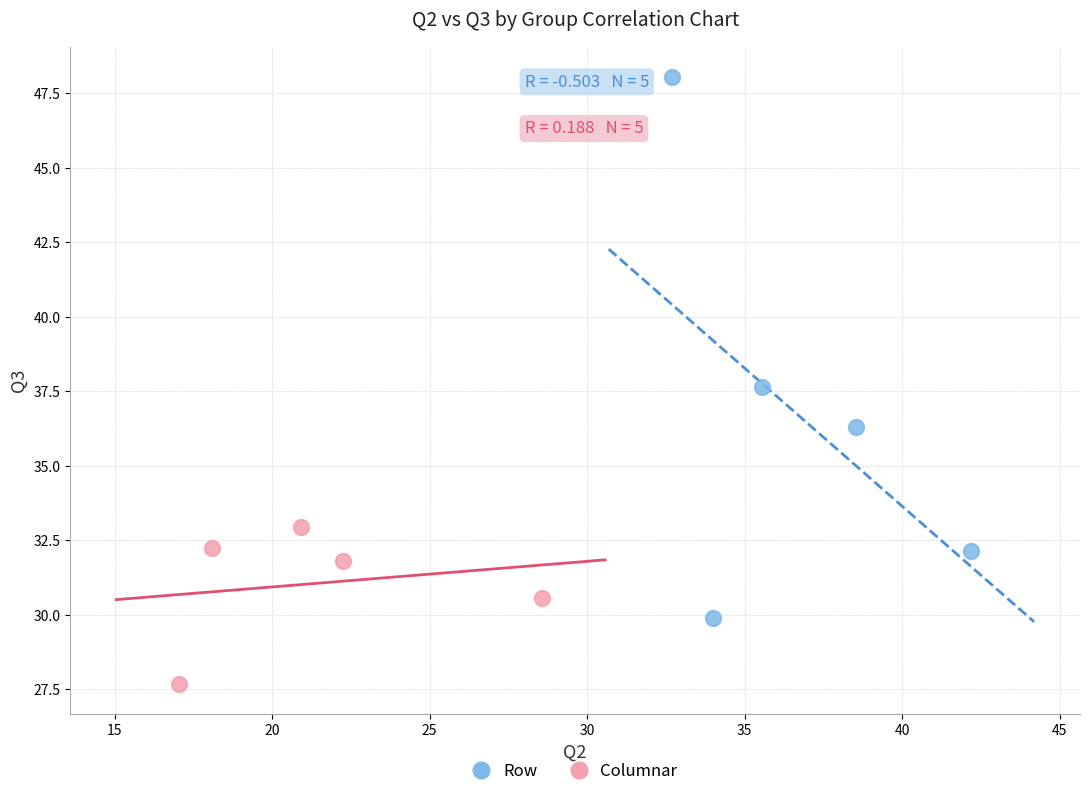

Which series contains the highest Y value?

Row